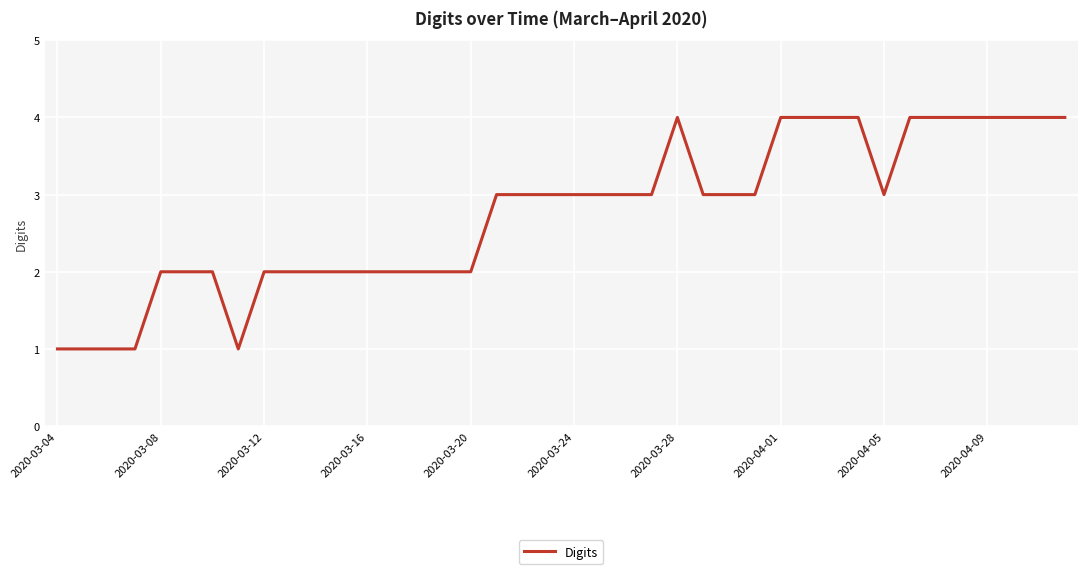

What is the sum of all values?

110